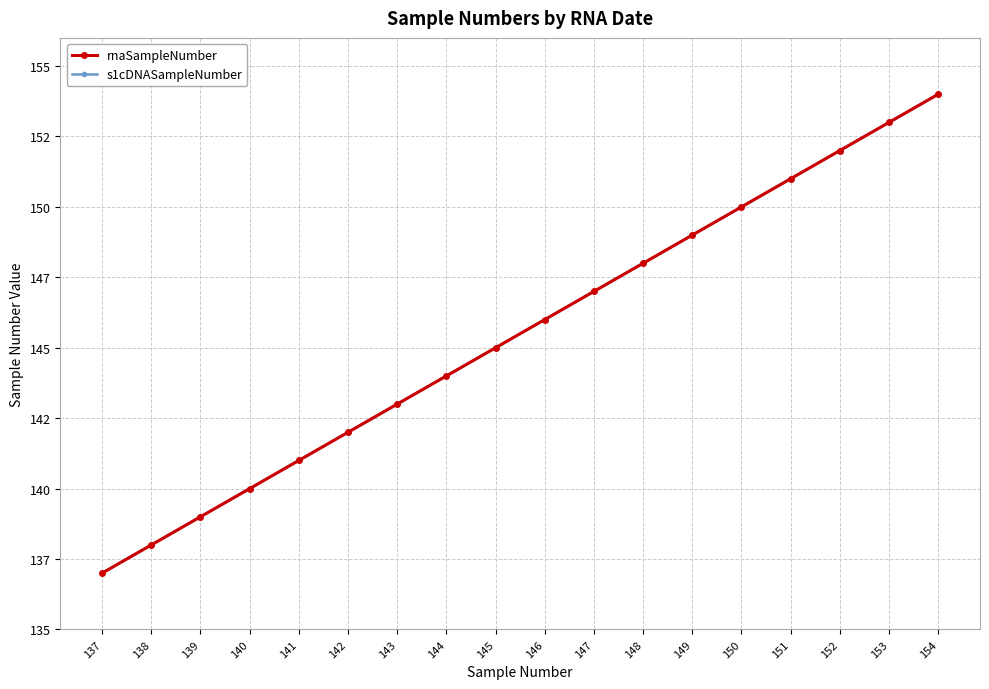

Reading right to left, transcribe all the data shown in this chart.

rnaSampleNumber: 154	153	152	151	150	149	148	147	146	145	144	143	142	141	140	139	138	137
s1cDNASampleNumber: 154	153	152	151	150	149	148	147	146	145	144	143	142	141	140	139	138	137